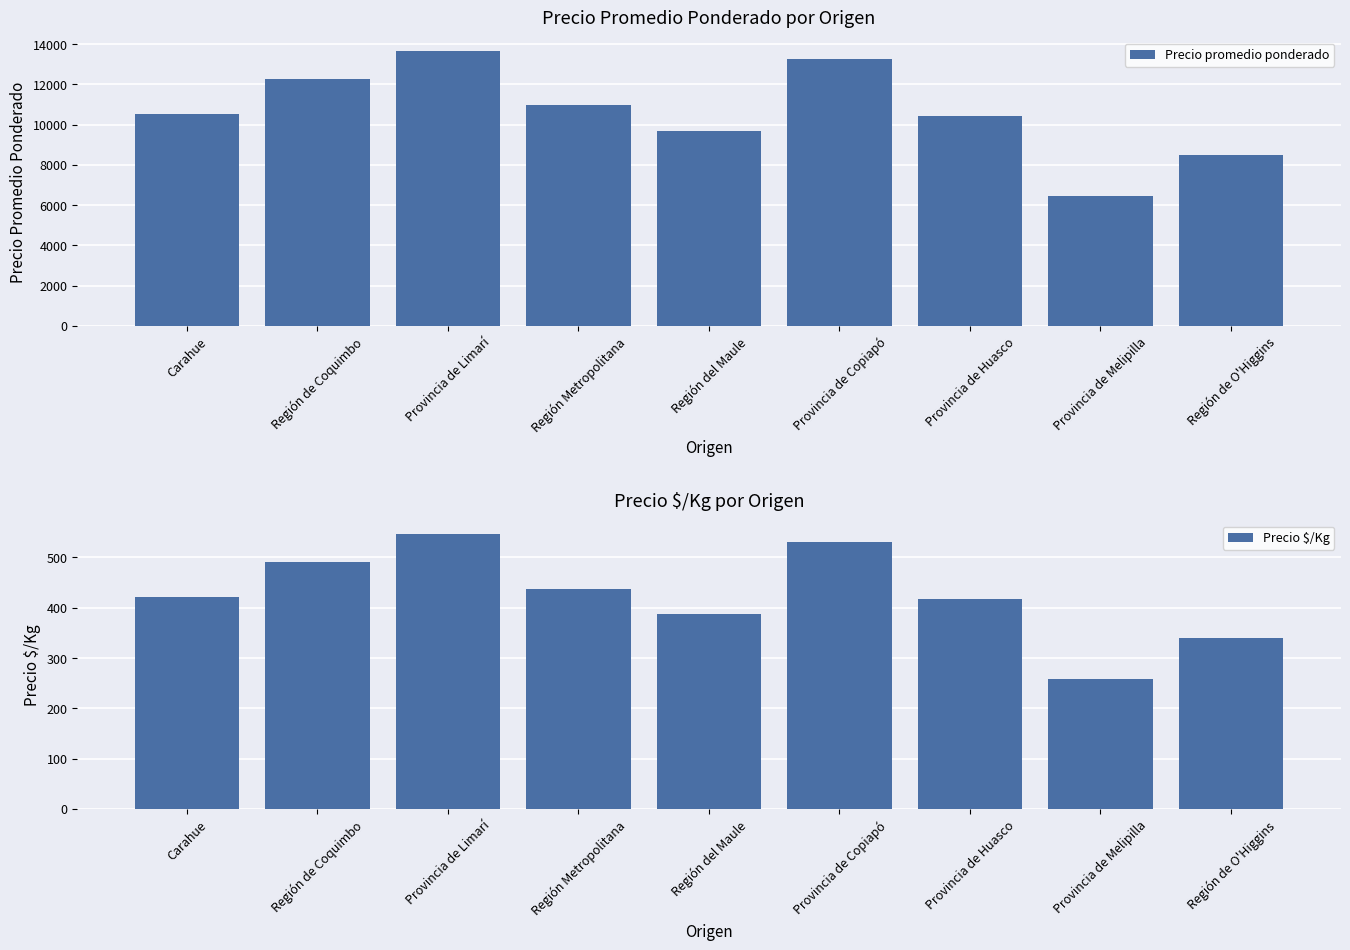

At which label is Precio promedio ponderado closest to 10060?

Provincia de Huasco